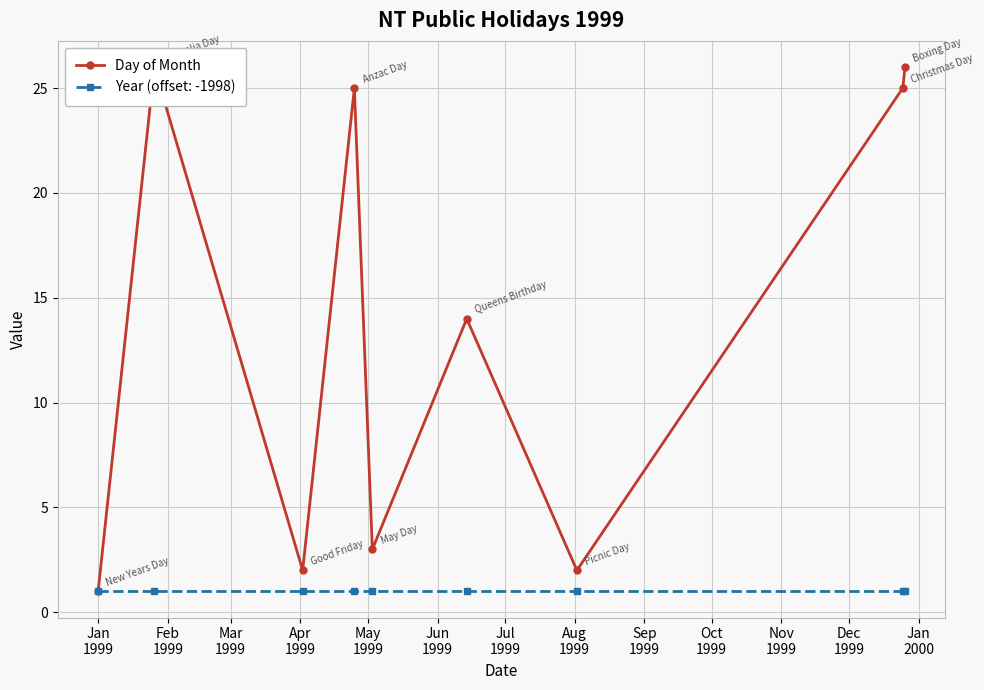

What is the difference between the maximum and minimum values?

25